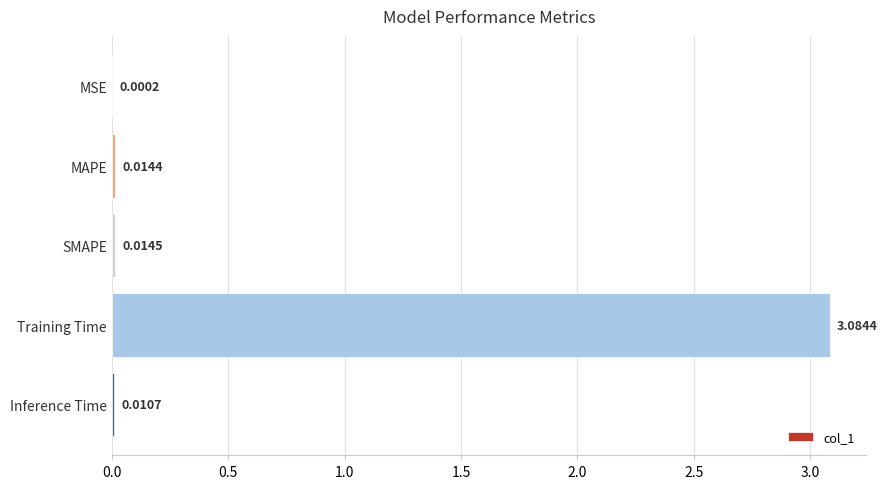

Between SMAPE and MAPE, which is larger?

SMAPE